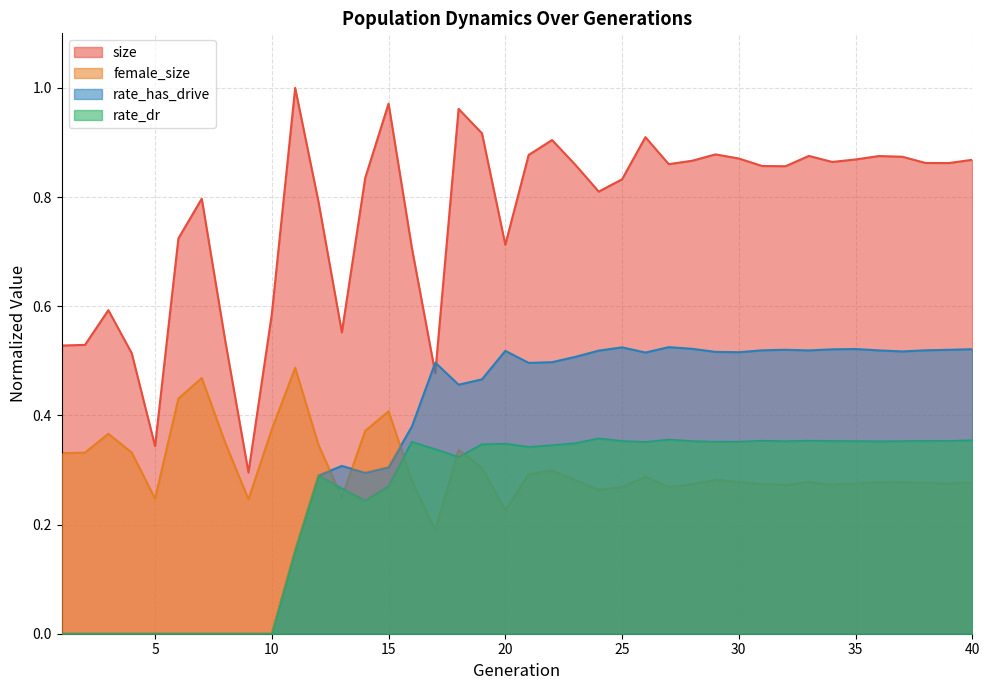

What are all the series names shown in the legend?

size, female_size, rate_has_drive, rate_dr